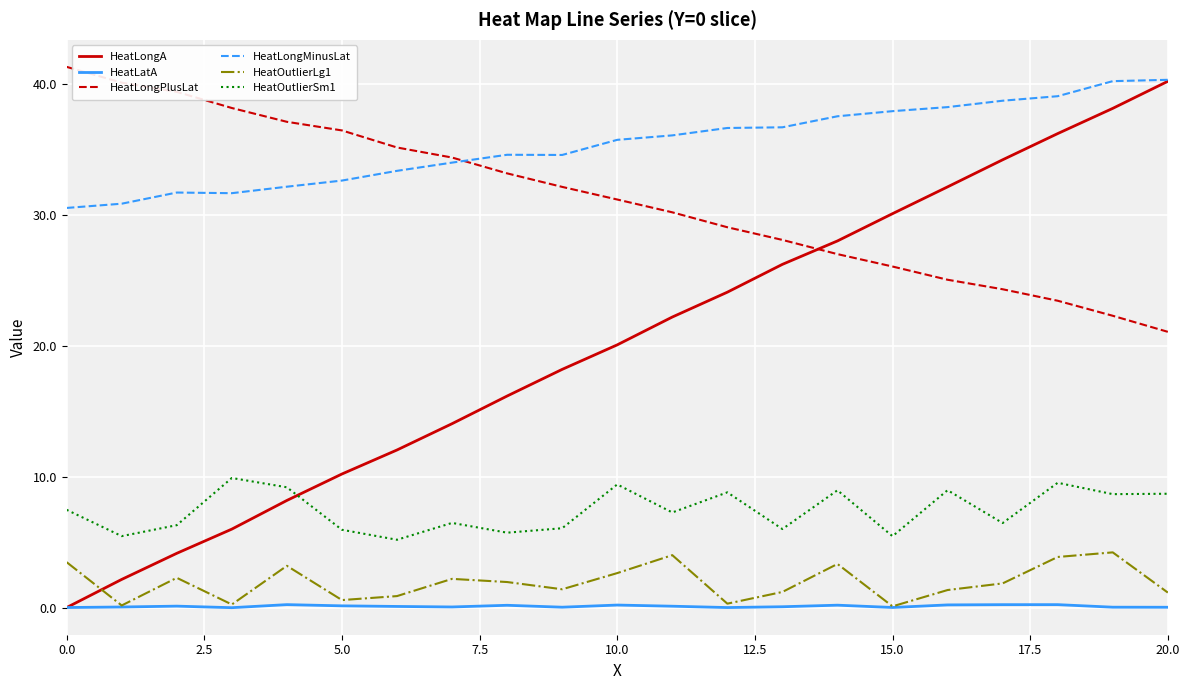

True or false: HeatLongMinusLat and HeatOutlierLg1 intersect in this chart.

False